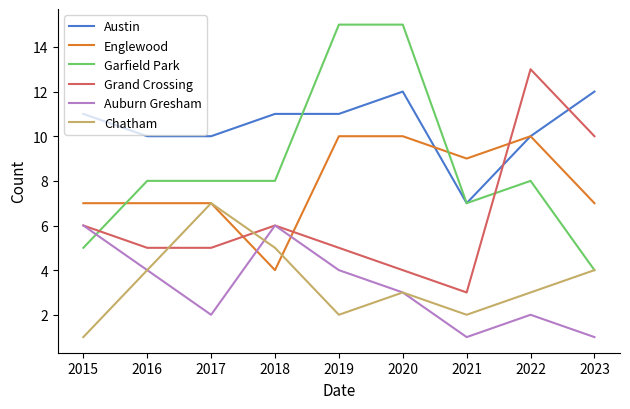

Is the value of Grand Crossing at 2022 greater than the value of Garfield Park at 2021?

Yes